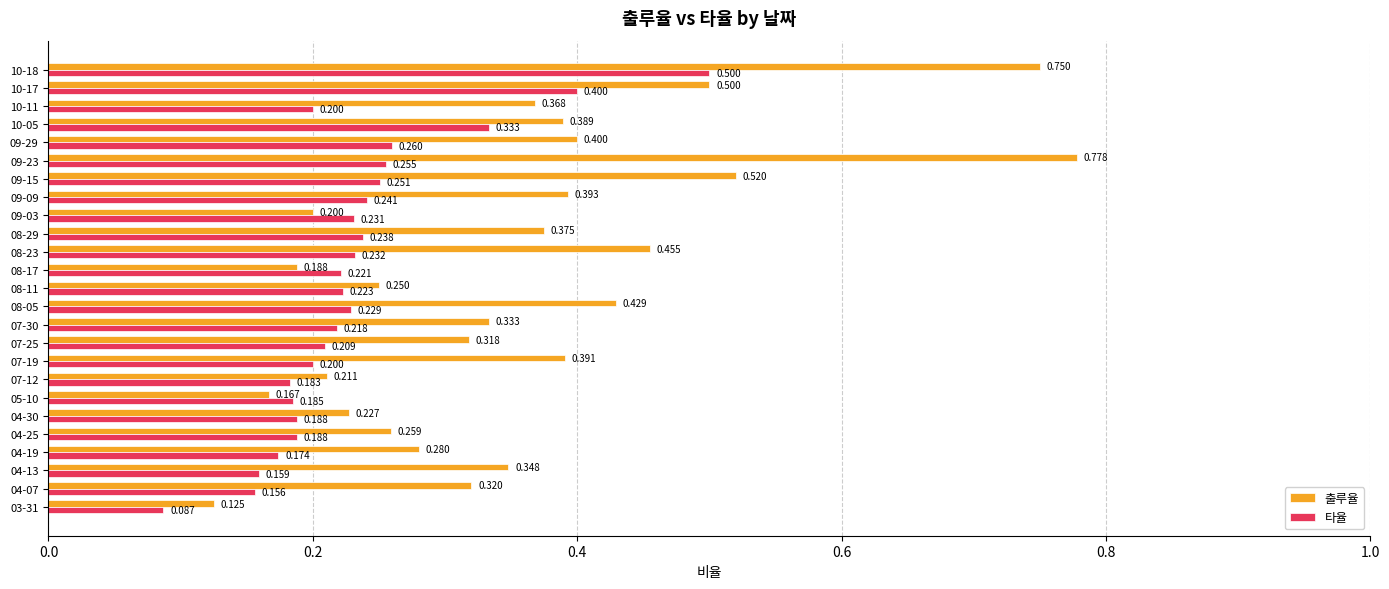

Is the value of 출루율 at 08-17 greater than the value of 타율 at 09-09?

No